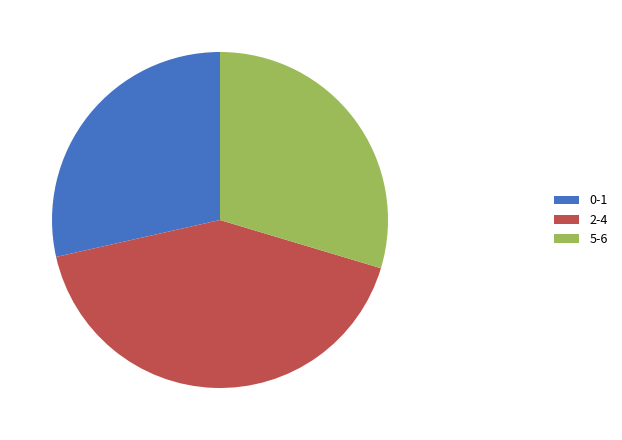

True or false: 2-4 accounts for 42% of the total.

True